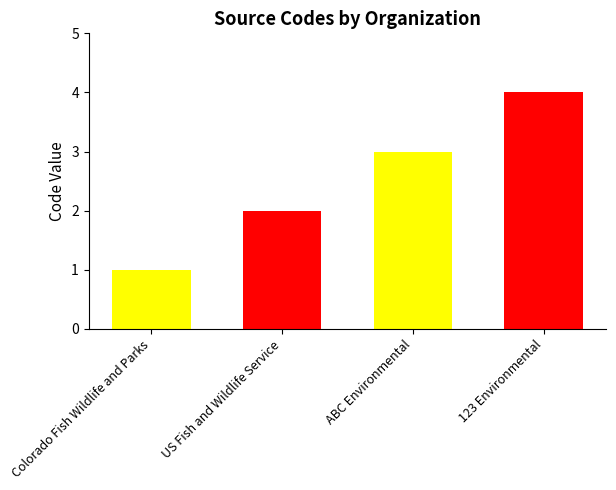

What is the difference between the maximum and second lowest values?

2